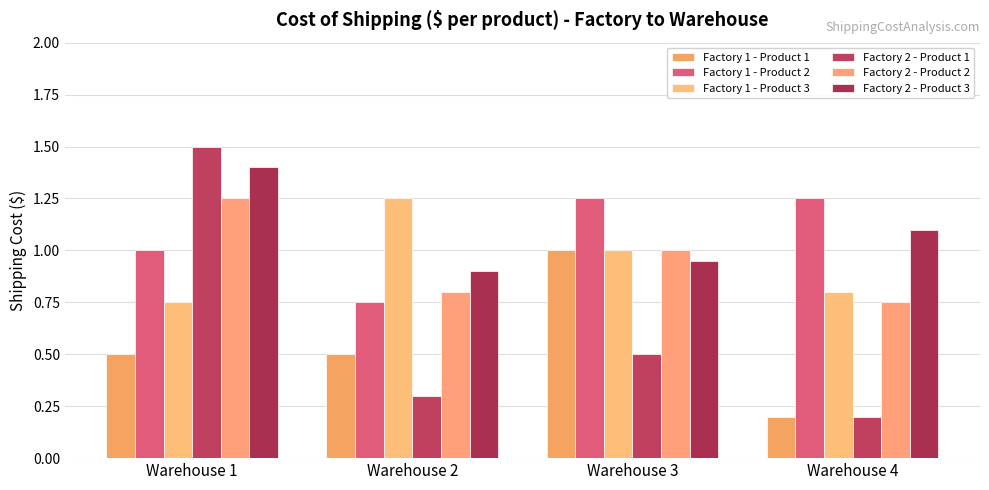

Reading right to left, what are all the values shown in this chart?

Factory 1 - Product 1: 0.2	1.0	0.5	0.5
Factory 1 - Product 2: 1.2	1.2	0.8	1.0
Factory 1 - Product 3: 0.8	1.0	1.2	0.8
Factory 2 - Product 1: 0.2	0.5	0.3	1.5
Factory 2 - Product 2: 0.8	1.0	0.8	1.2
Factory 2 - Product 3: 1.1	0.9	0.9	1.4